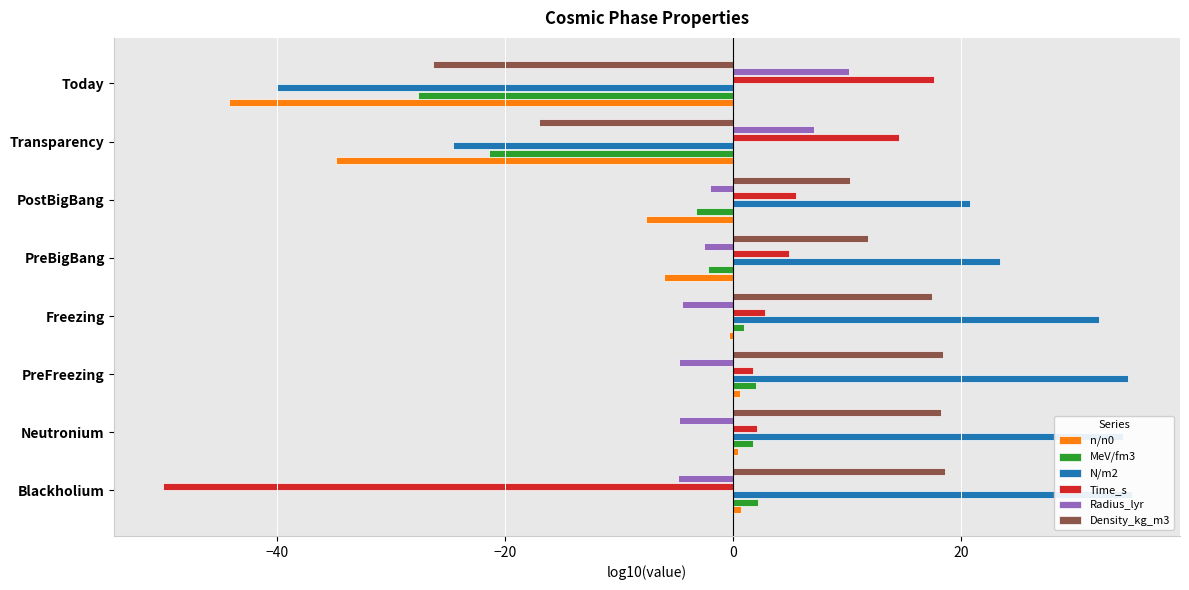

True or false: Radius_lyr has a value of -6.6 at Blackholium.

False